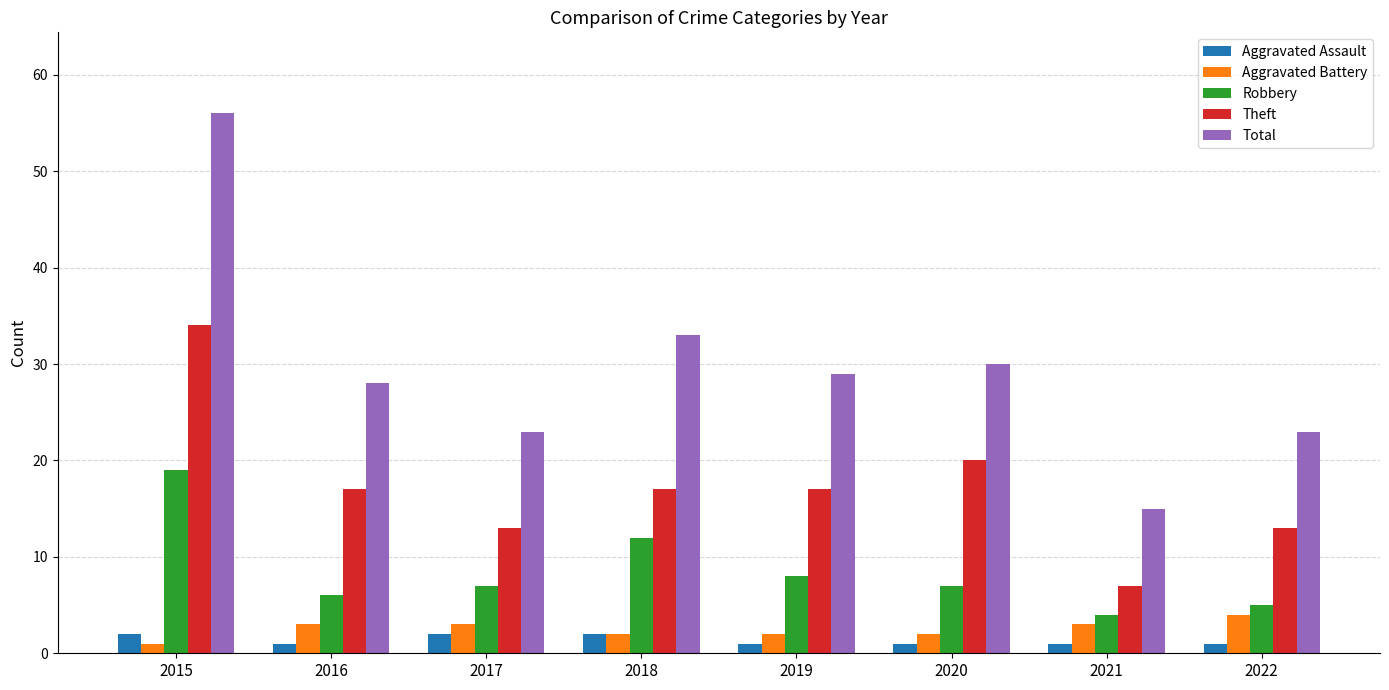

What is the difference between the highest and lowest values at 2018?

31